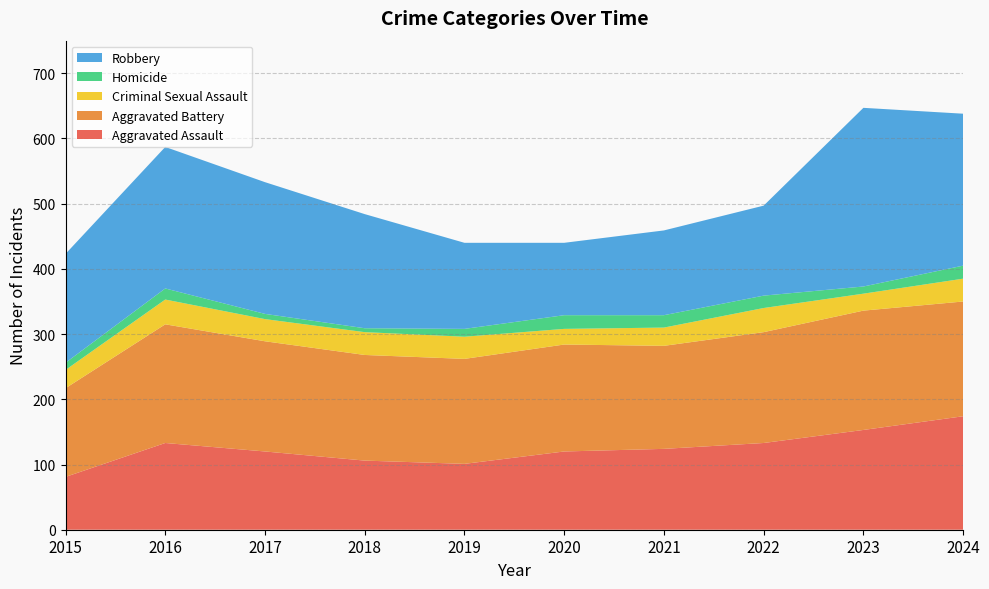

Reading left to right, what are all the values shown in this chart?

Aggravated Assault: 81	133	120	106	101	120	124	133	153	174
Aggravated Battery: 136	182	169	162	161	164	158	170	183	176
Criminal Sexual Assault: 28	38	34	35	34	24	28	37	26	35
Homicide: 11	17	8	6	12	21	19	19	11	20
Robbery: 167	217	202	175	132	111	130	138	274	233